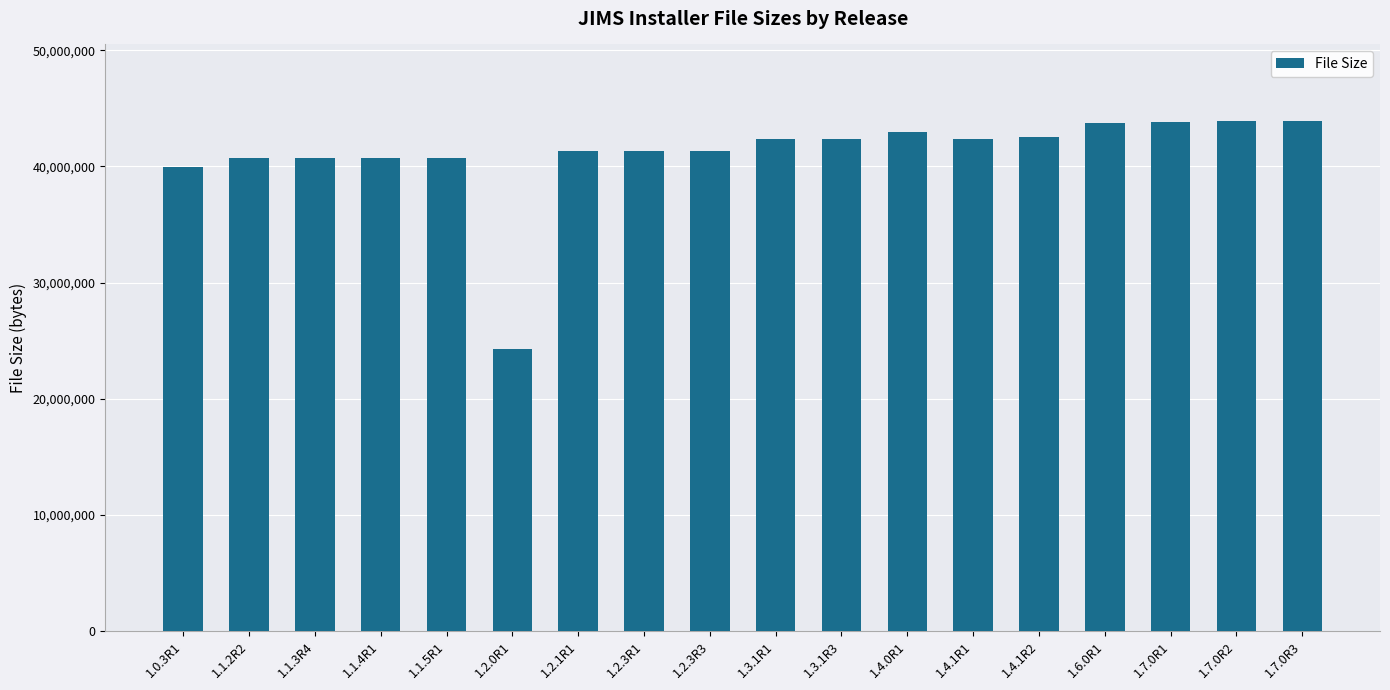

What is the greatest value displayed?

43920263